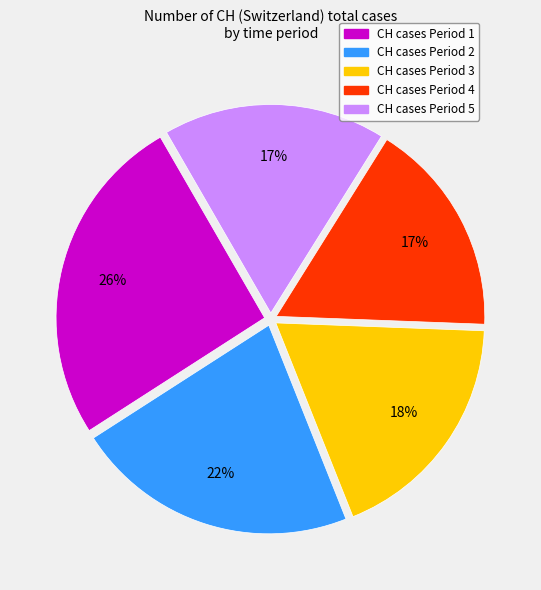

Is there any slice that represents more than half of the pie?

No